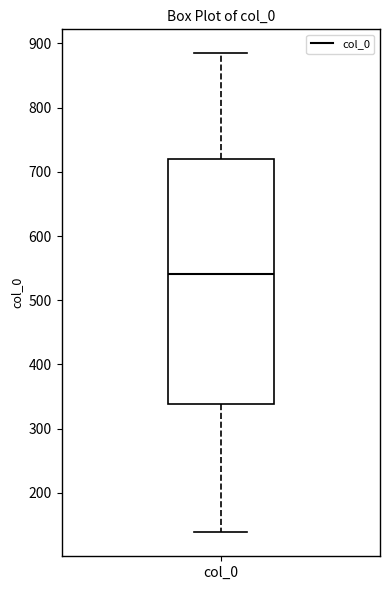

Where does the lower whisker of the box for col_0 end on the y-axis? The values are not printed on the chart, so give them approximately, as read against the axis.

140